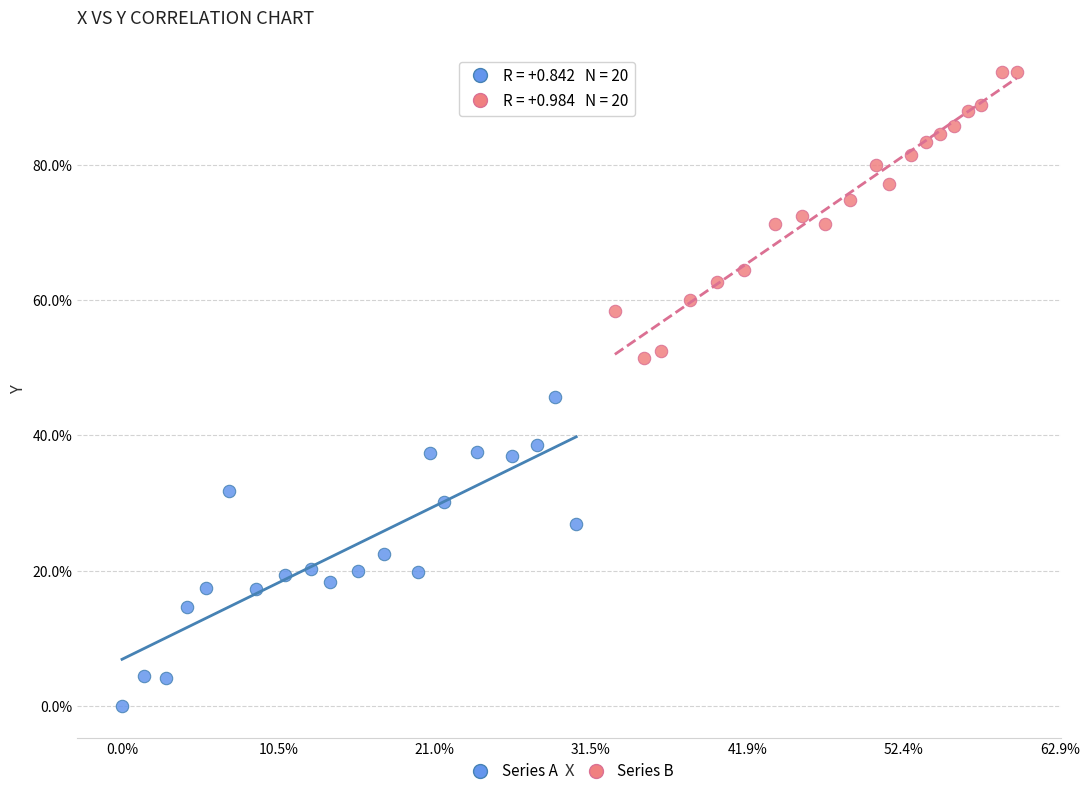

Which series contains the highest Y value?

Series B